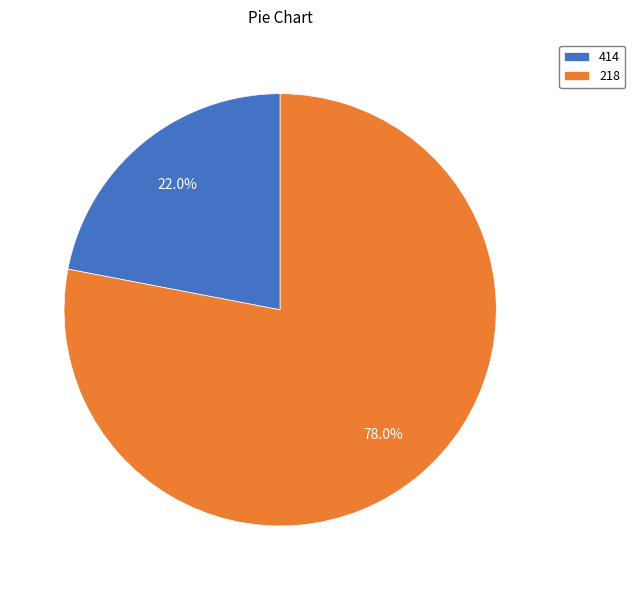

Is there a majority slice in this chart?

Yes